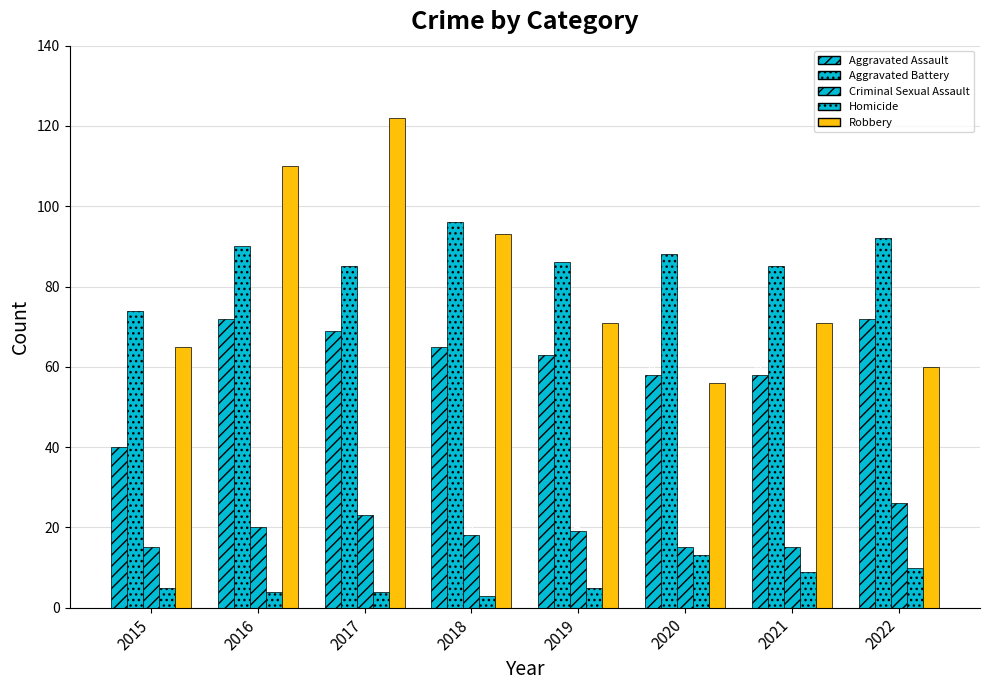

Reading left to right, extract all data points from this chart.

Aggravated Assault: 40	72	69	65	63	58	58	72
Aggravated Battery: 74	90	85	96	86	88	85	92
Criminal Sexual Assault: 15	20	23	18	19	15	15	26
Homicide: 5	4	4	3	5	13	9	10
Robbery: 65	110	122	93	71	56	71	60